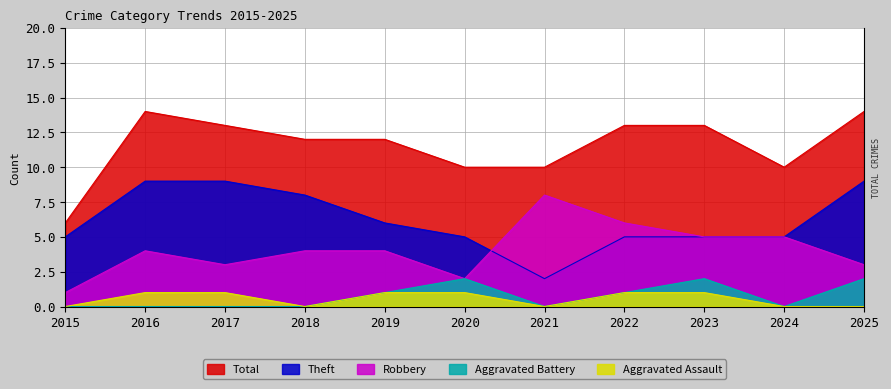

True or false: Aggravated Assault and Robbery intersect in this chart.

False